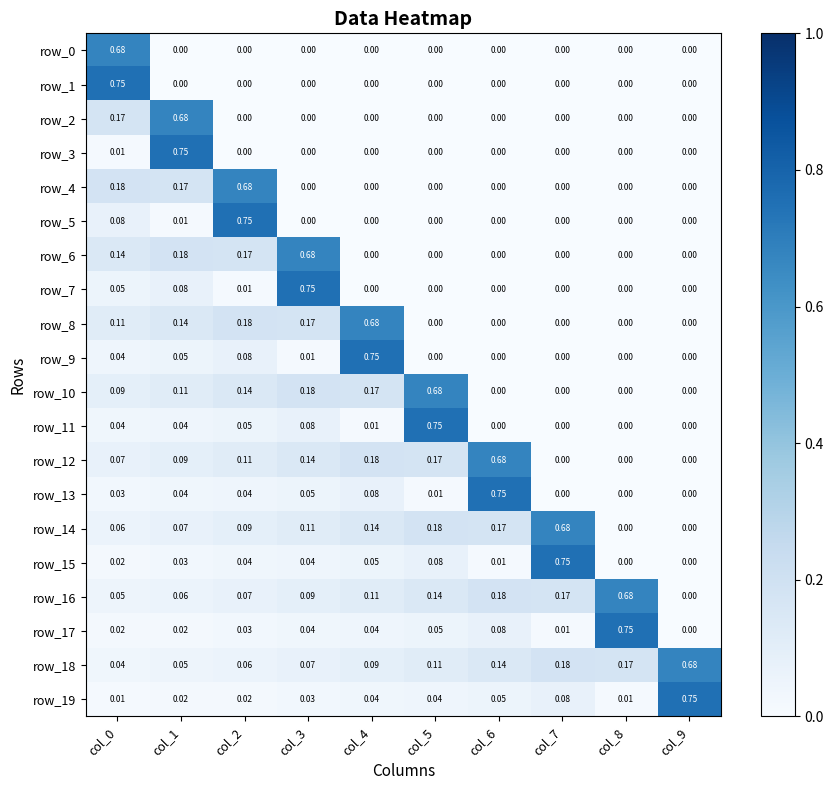

Is the value of row_8 at col_9 greater than the value of row_9 at col_3?

No